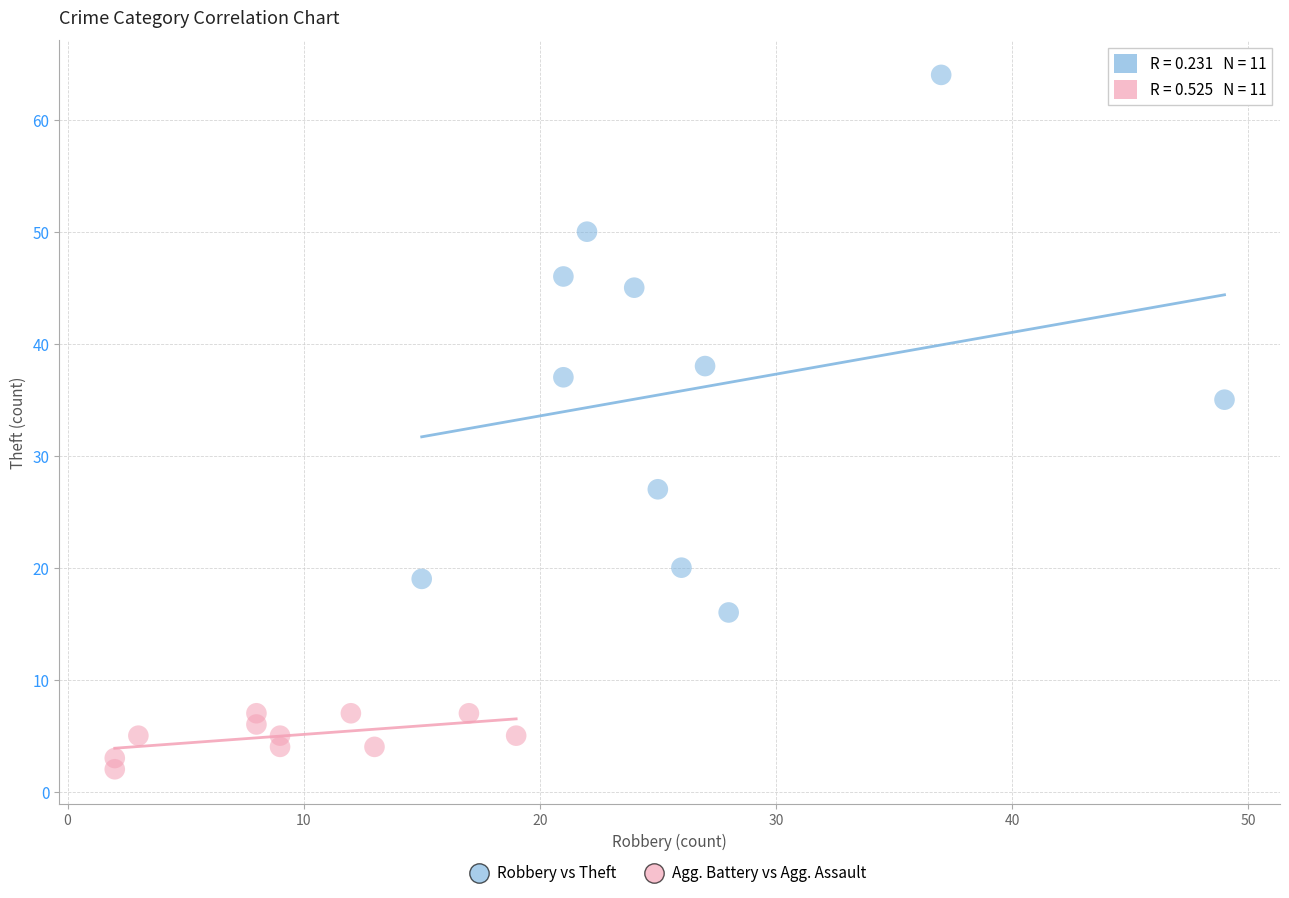

What are all the series names shown in the legend?

Robbery vs Theft, Agg. Battery vs Agg. Assault